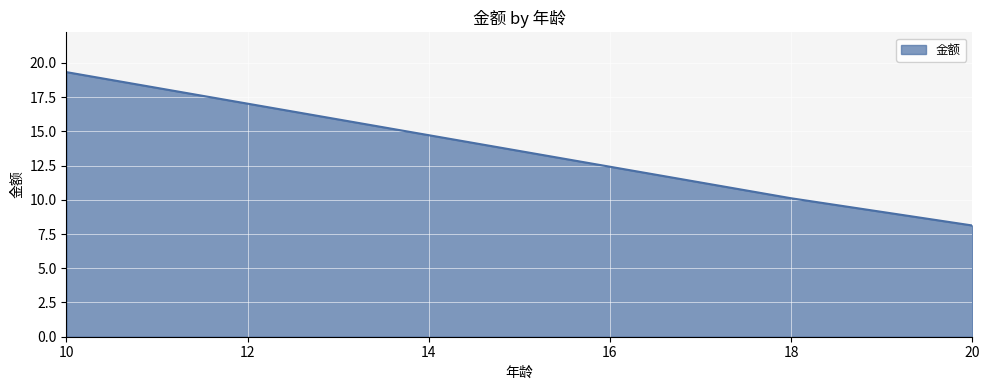

How many lines are shown in the chart?

1